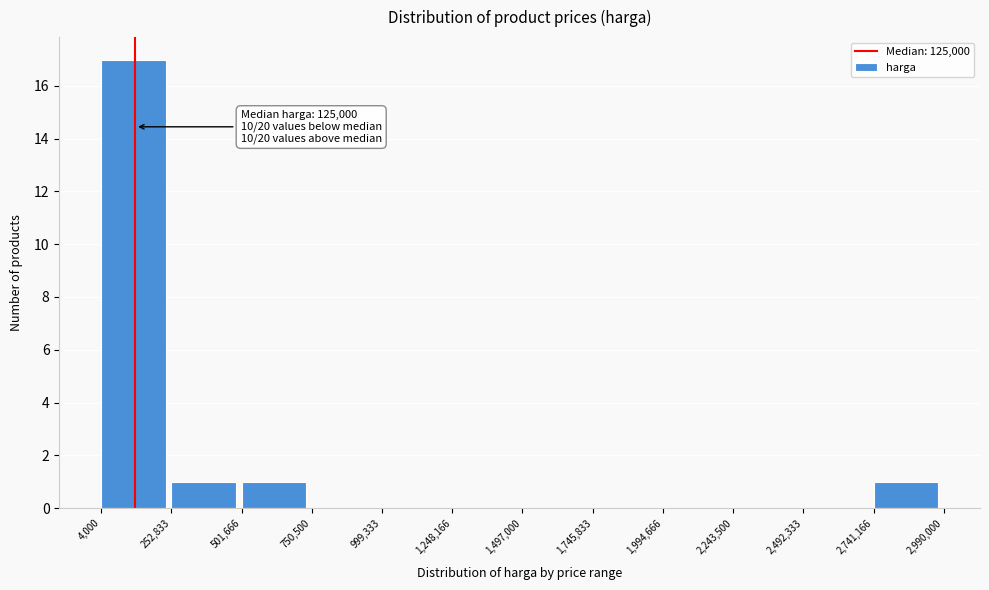

Which range on the x-axis has the tallest bar?

4,000 to 252,833